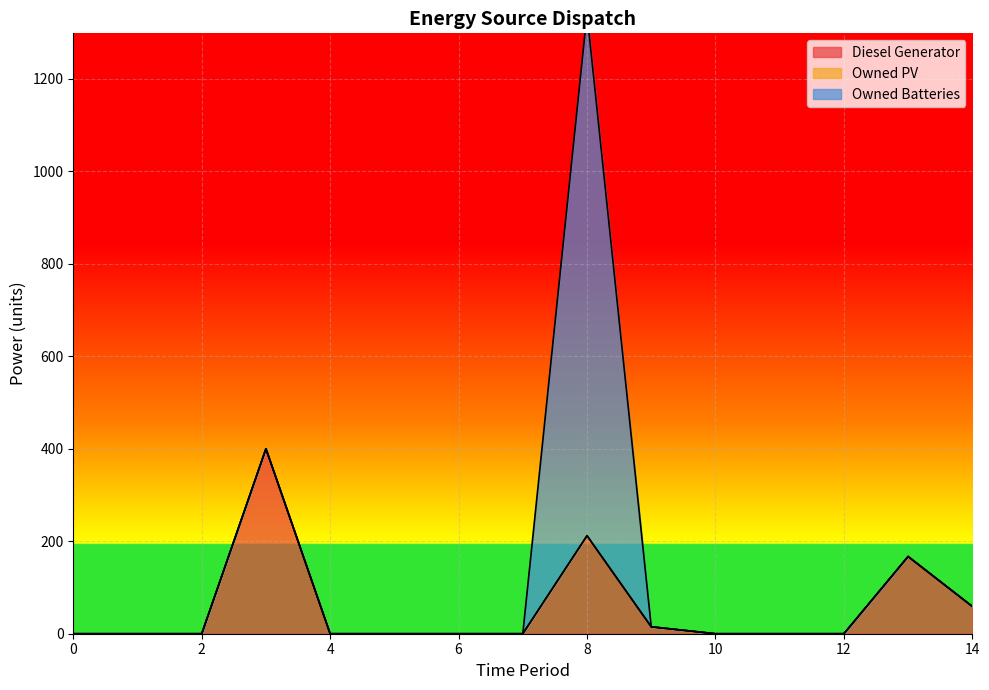

Which series has the largest total across all categories?

Owned Batteries